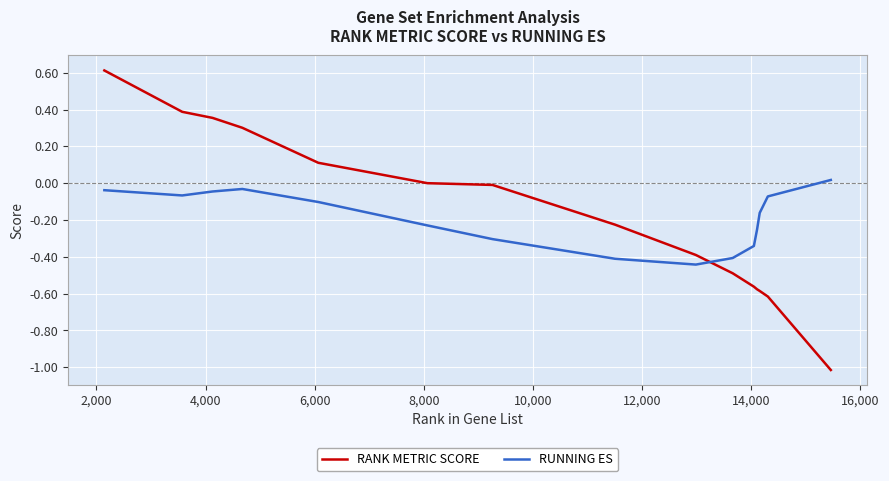

What is the difference between the maximum and minimum values in the RANK METRIC SCORE series?

1.6